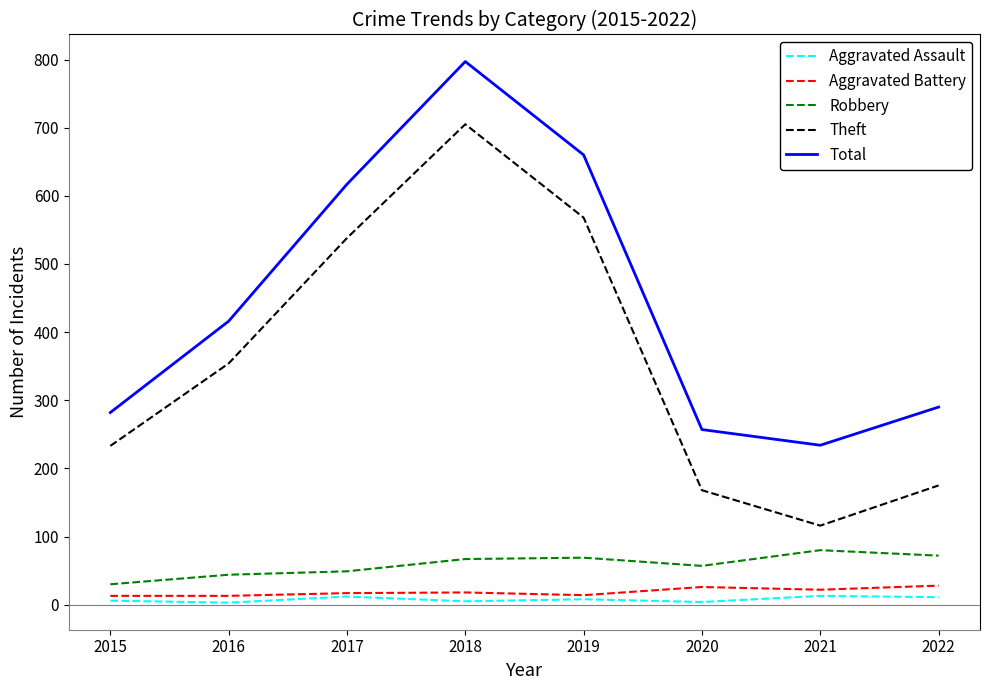

True or false: Aggravated Assault and Robbery cross at least once.

False